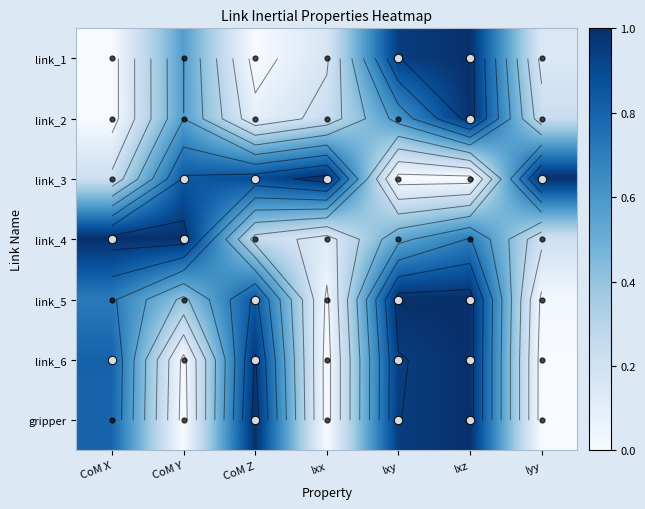

What is the difference between the link_2 values at CoM X and CoM Z?

0.1